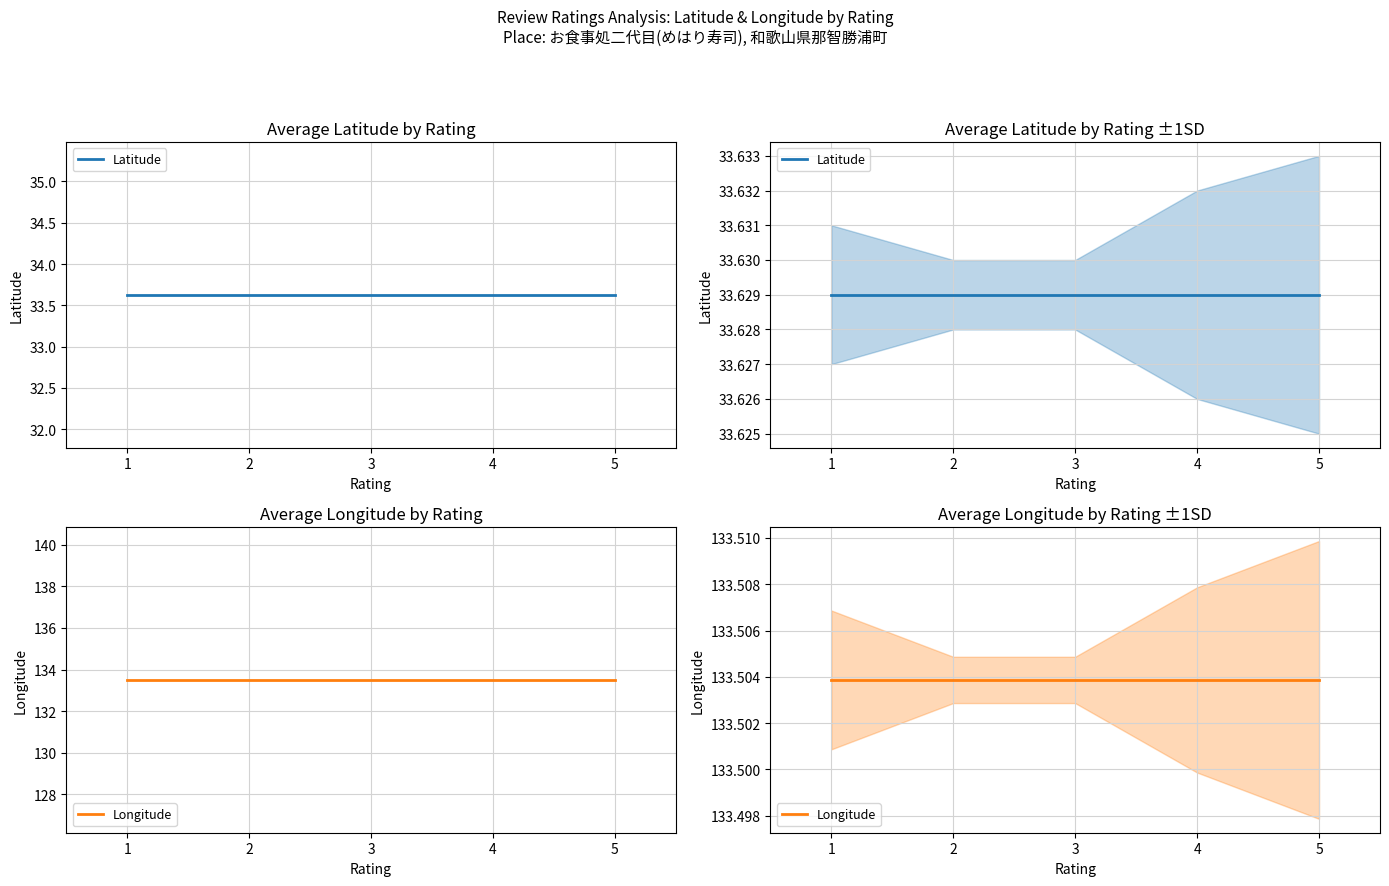

Which series has the widest spread of values?

Latitude